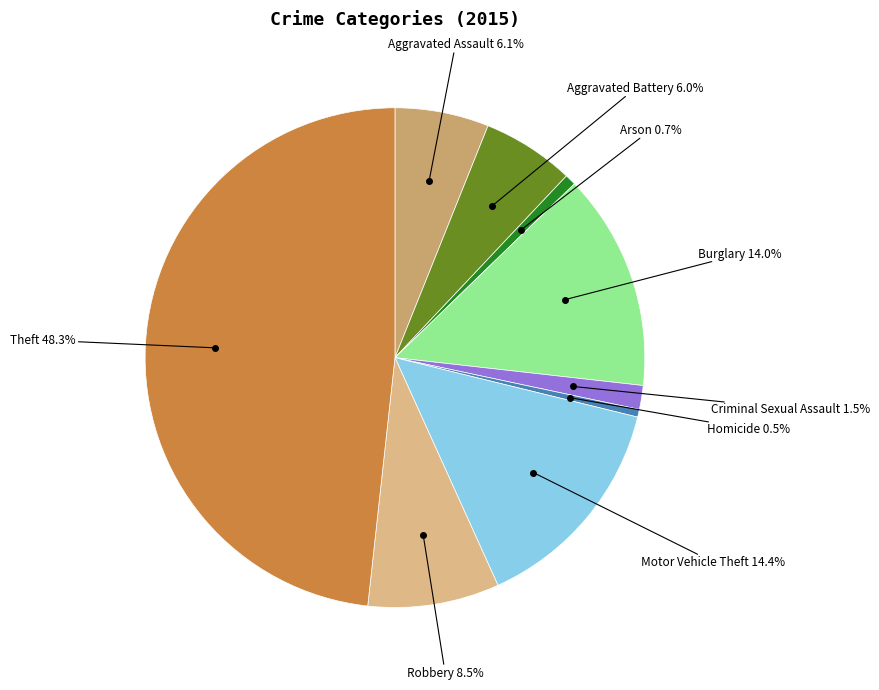

Is there a majority slice in this chart?

No